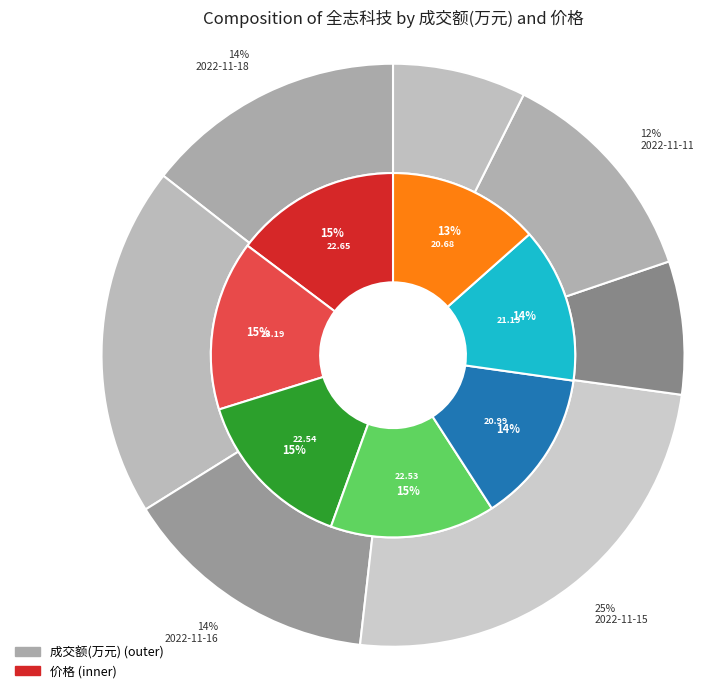

What is the change in value from 2022-11-11 to 2022-11-10?

-14549